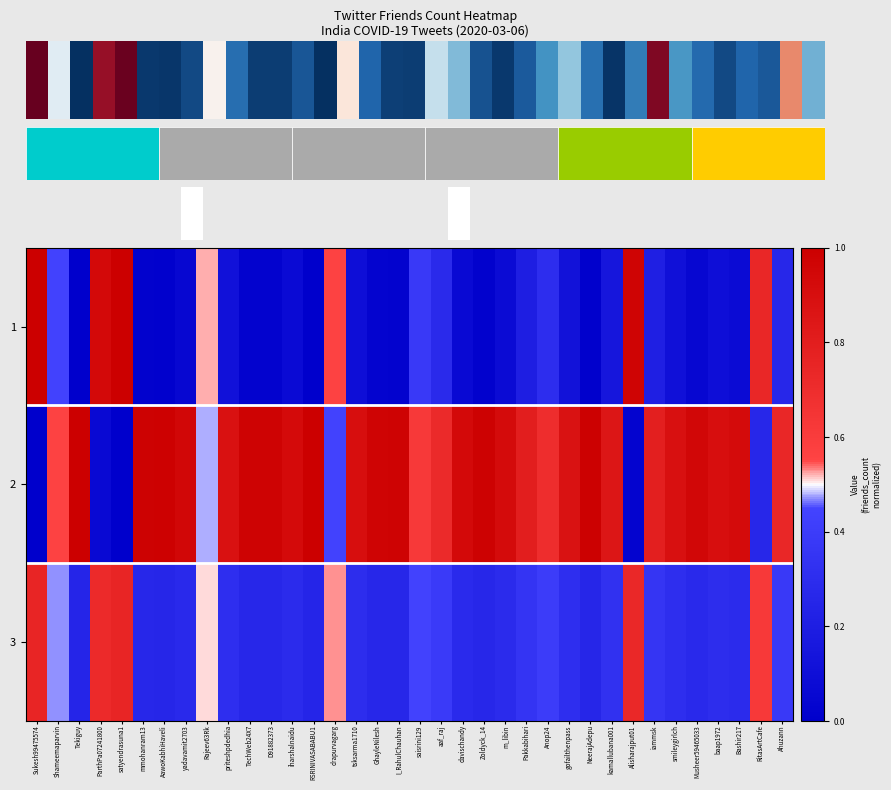

Which has a higher value, Bashir217 or drapurvagarg?

drapurvagarg